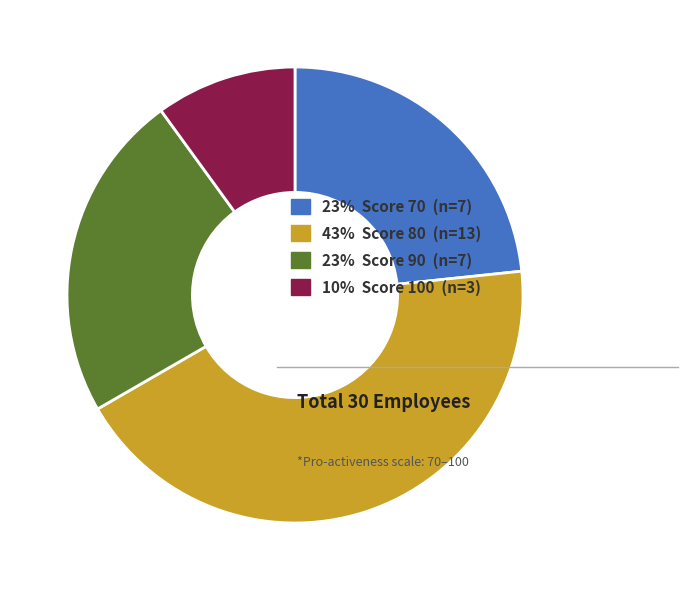

Between 43% Score 80 (n=13) and 23% Score 70 (n=7), which is larger?

43% Score 80 (n=13)